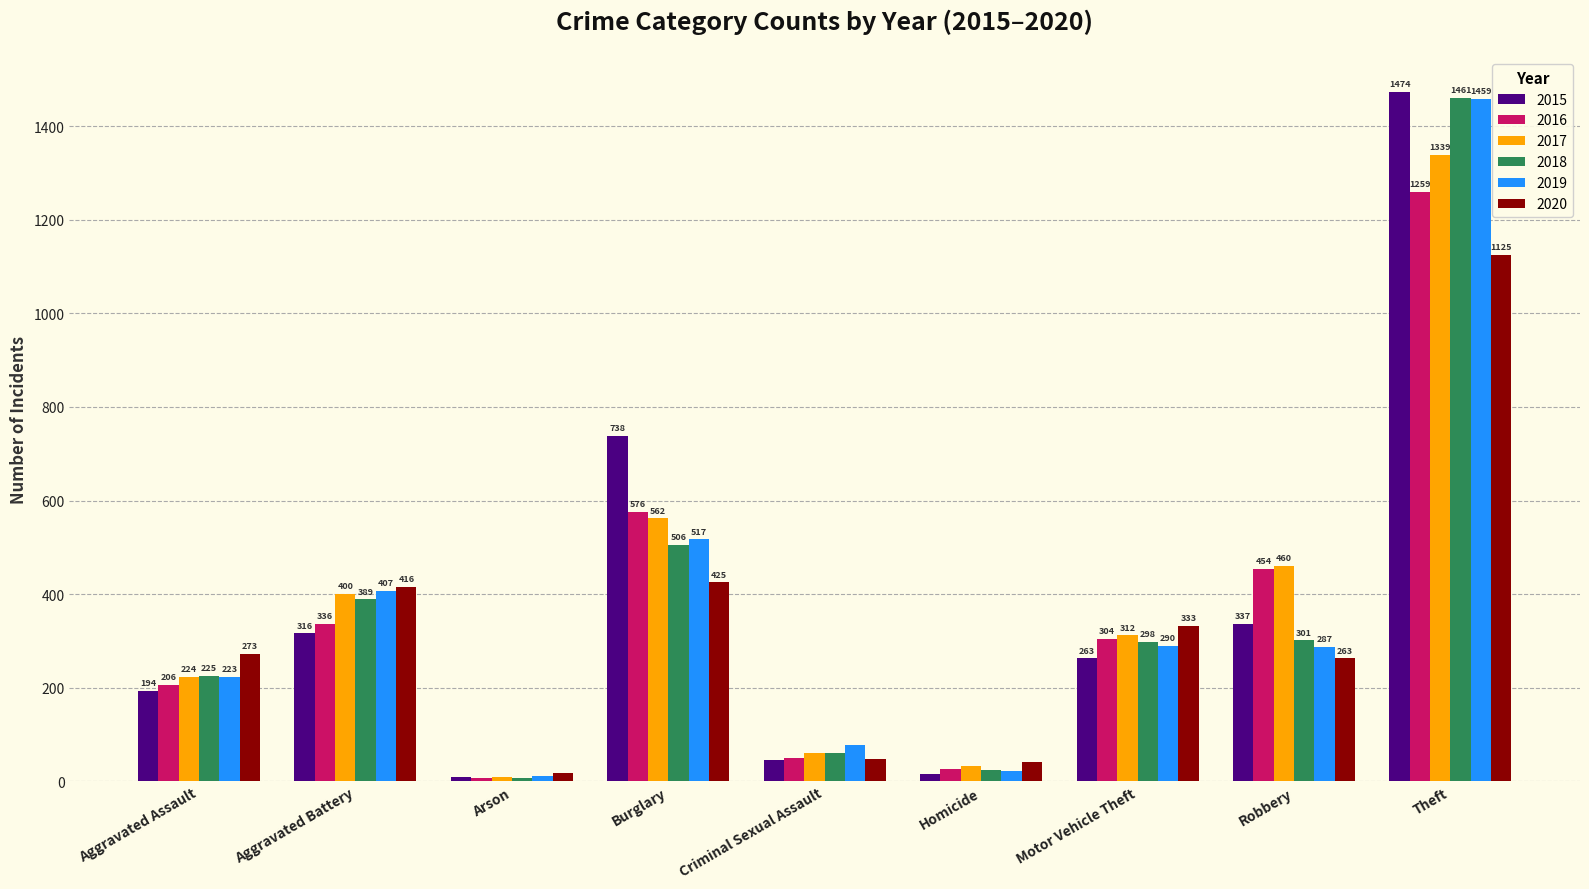

Reading left to right, what are all the values shown in this chart?

2015: Aggravated Assault=194	Aggravated Battery=316	Arson=9	Burglary=738	Criminal Sexual Assault=46	Homicide=15	Motor Vehicle Theft=263	Robbery=337	Theft=1474
2016: Aggravated Assault=206	Aggravated Battery=336	Arson=7	Burglary=576	Criminal Sexual Assault=50	Homicide=26	Motor Vehicle Theft=304	Robbery=454	Theft=1259
2017: Aggravated Assault=224	Aggravated Battery=400	Arson=10	Burglary=562	Criminal Sexual Assault=61	Homicide=33	Motor Vehicle Theft=312	Robbery=460	Theft=1339
2018: Aggravated Assault=225	Aggravated Battery=389	Arson=7	Burglary=506	Criminal Sexual Assault=60	Homicide=25	Motor Vehicle Theft=298	Robbery=301	Theft=1461
2019: Aggravated Assault=223	Aggravated Battery=407	Arson=12	Burglary=517	Criminal Sexual Assault=77	Homicide=22	Motor Vehicle Theft=290	Robbery=287	Theft=1459
2020: Aggravated Assault=273	Aggravated Battery=416	Arson=17	Burglary=425	Criminal Sexual Assault=48	Homicide=41	Motor Vehicle Theft=333	Robbery=263	Theft=1125